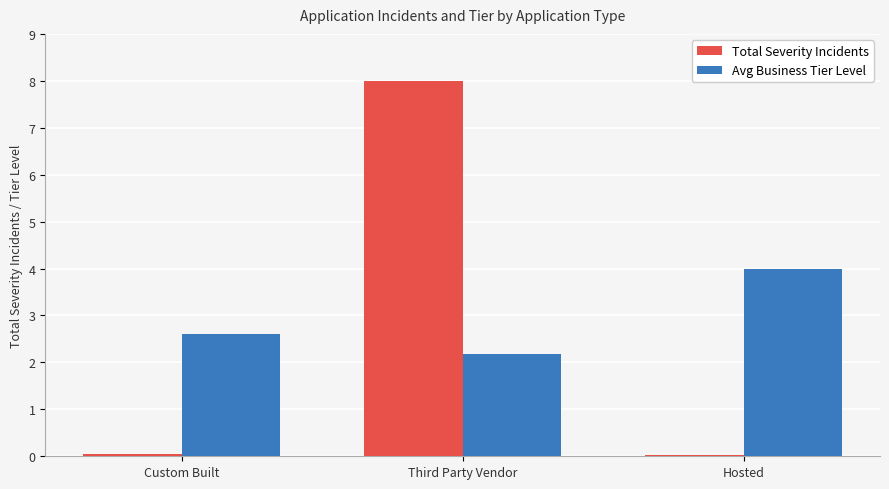

Which series has the largest total across all categories?

Avg Business Tier Level